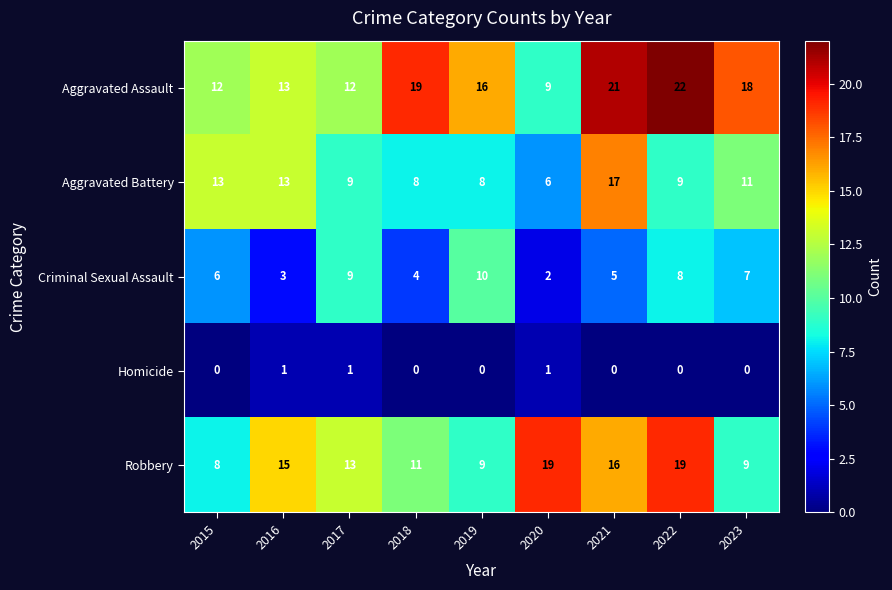

Rank the series by their average value, from highest to lowest.

Aggravated Assault, Robbery, Aggravated Battery, Criminal Sexual Assault, Homicide